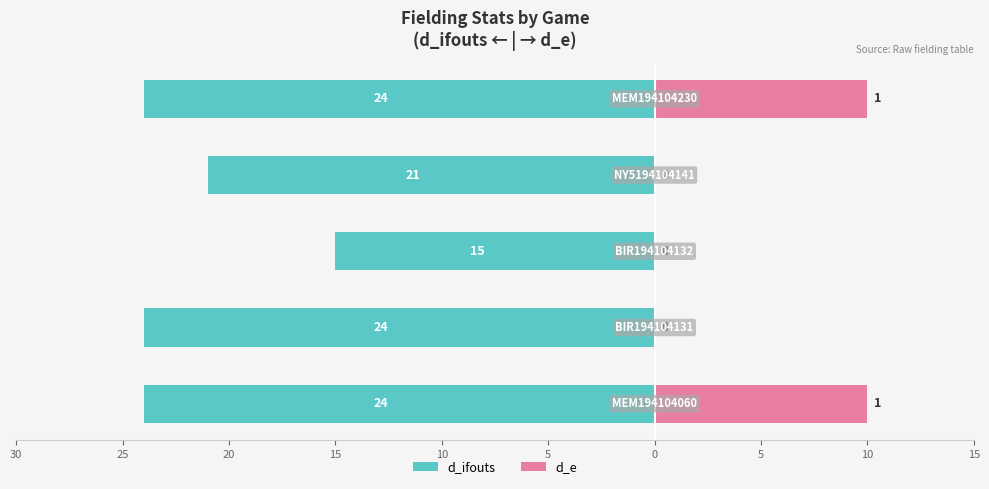

Reading left to right, transcribe all the data shown in this chart.

d_ifouts: 30=-24	25=-24	20=-15	15=-21	10=-24
d_e: 30=10	25=0	20=0	15=0	10=10